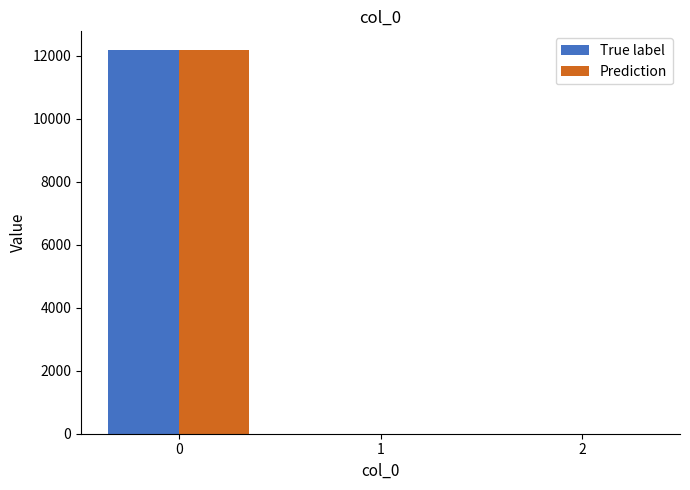

What is the sum of the True label values at 0 and 2?

12164.8